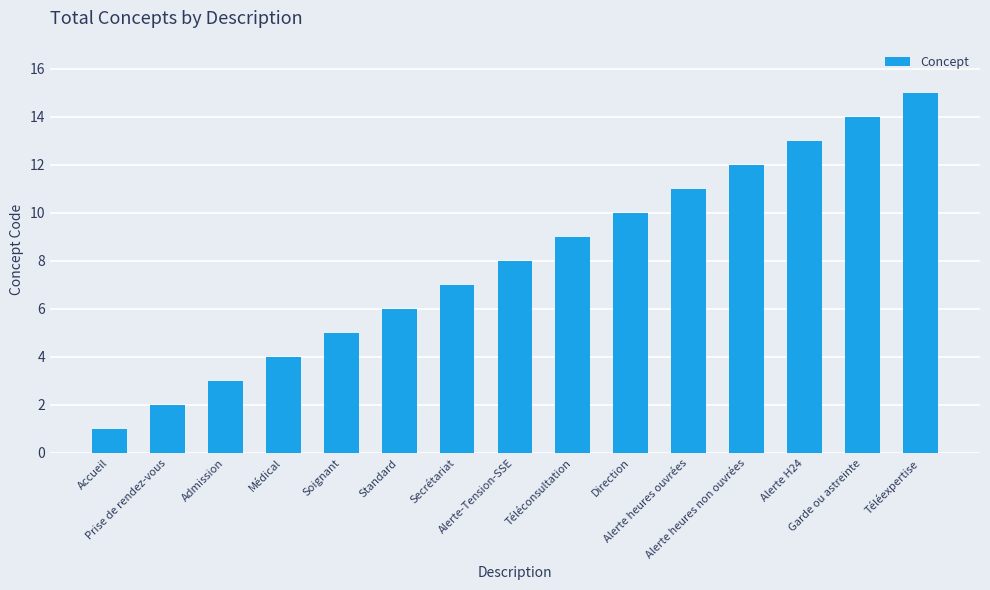

True or false: the data shows 14 at Garde ou astreinte.

True